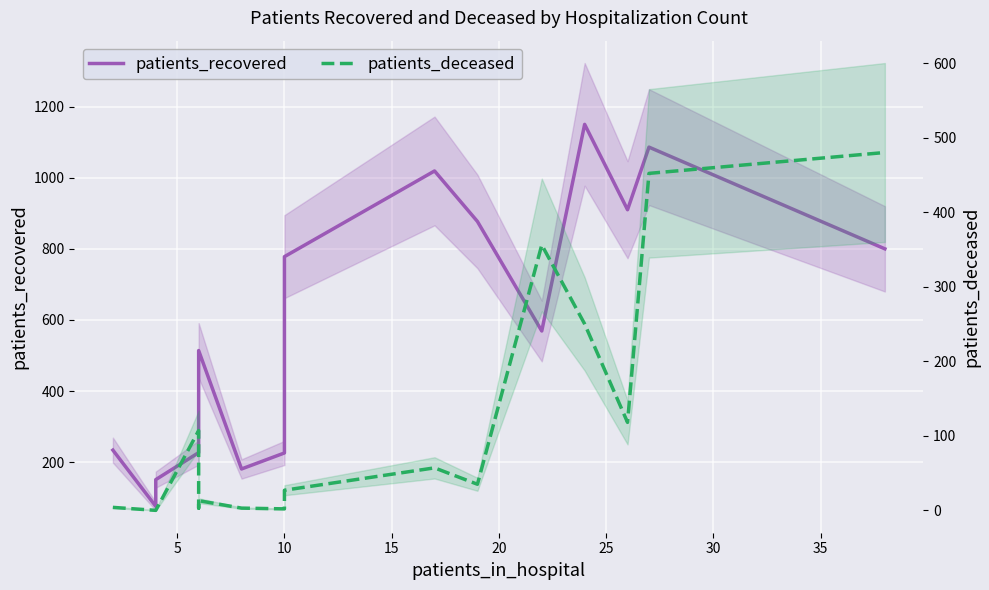

At how many categories does at least one series exceed 896?

4